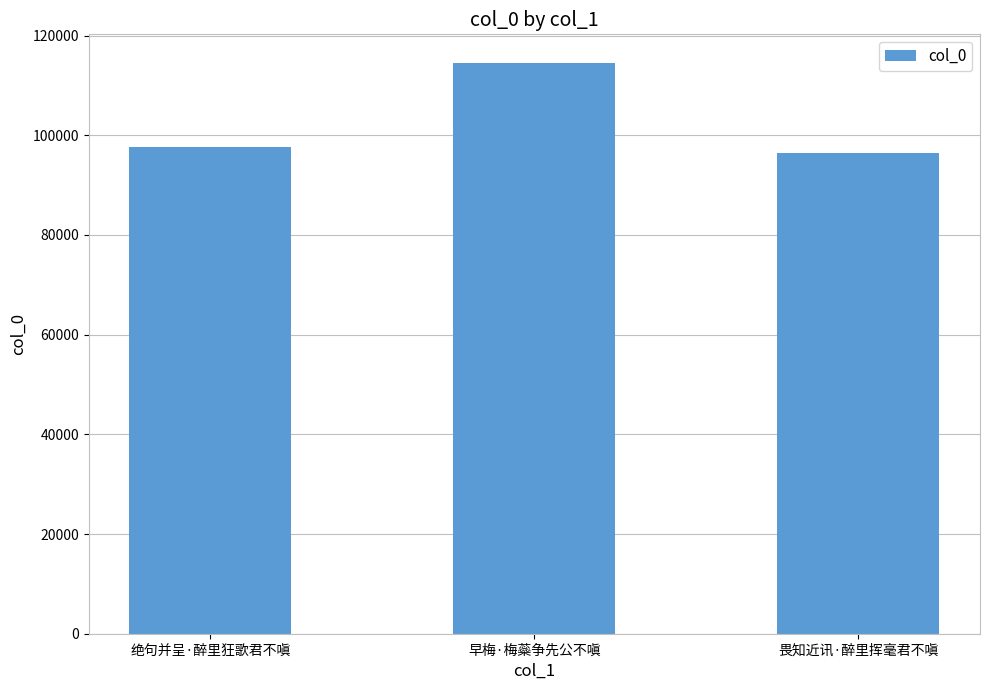

Is it true that the value at 绝句并呈·醉里狂歌君不嗔 is 174398?

False